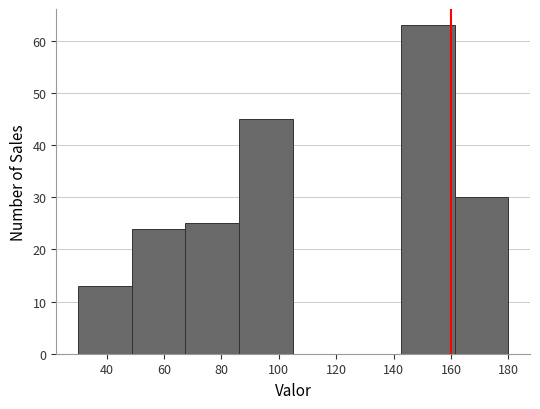

How tall is the bar that spans 30 to 48 on the x-axis? Neither the bar edges nor the heights are printed on the chart, so give them approximately, as read against the axes.

13